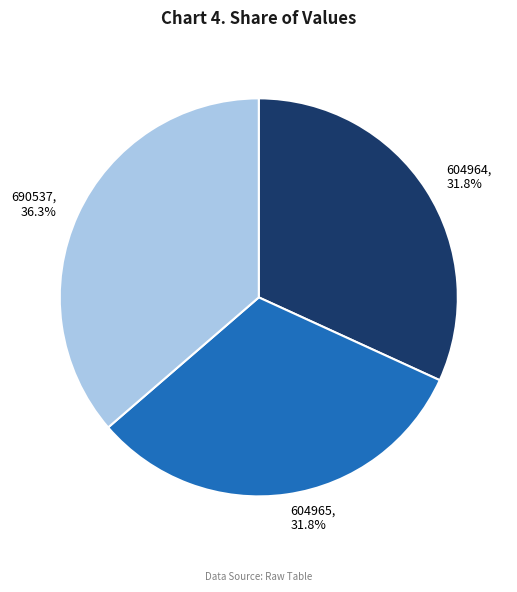

To the nearest percent, what is the combined percentage of 604964 and 690537?

68%